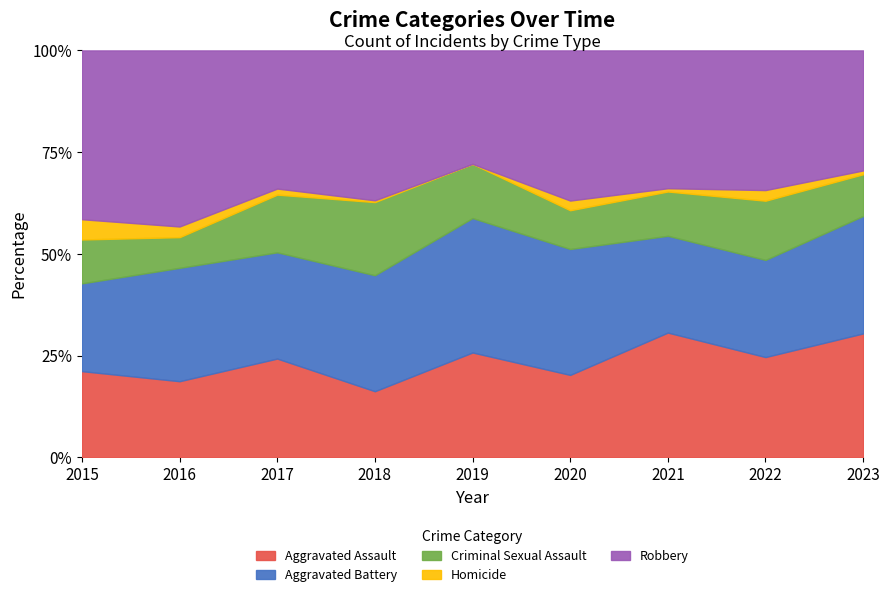

True or false: Homicide and Aggravated Battery intersect in this chart.

False